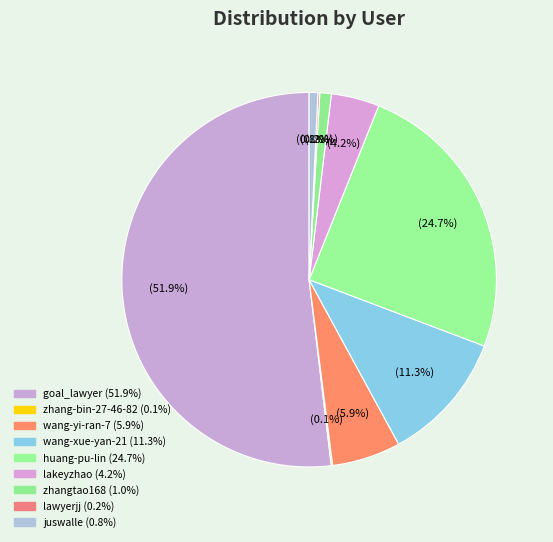

Is there a majority slice in this chart?

Yes